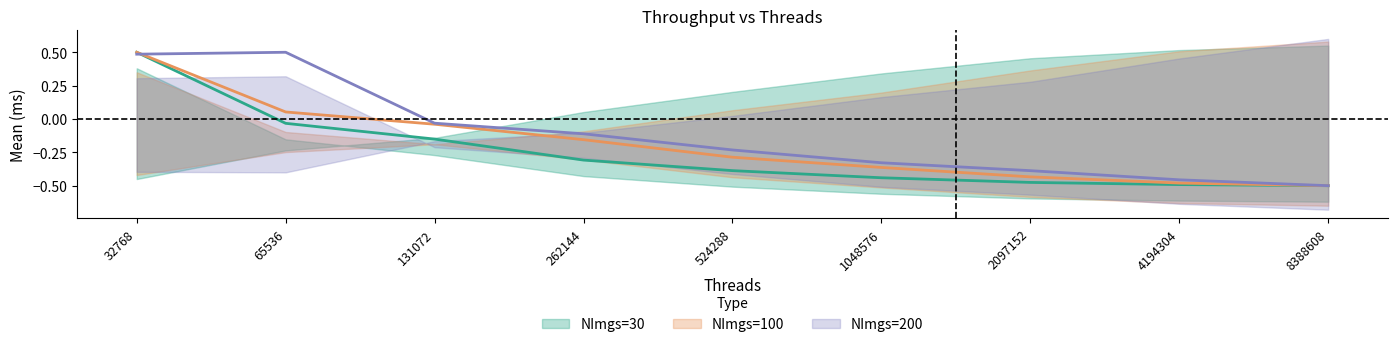

What is the highest value of the NImgs=30 mean series?

0.5